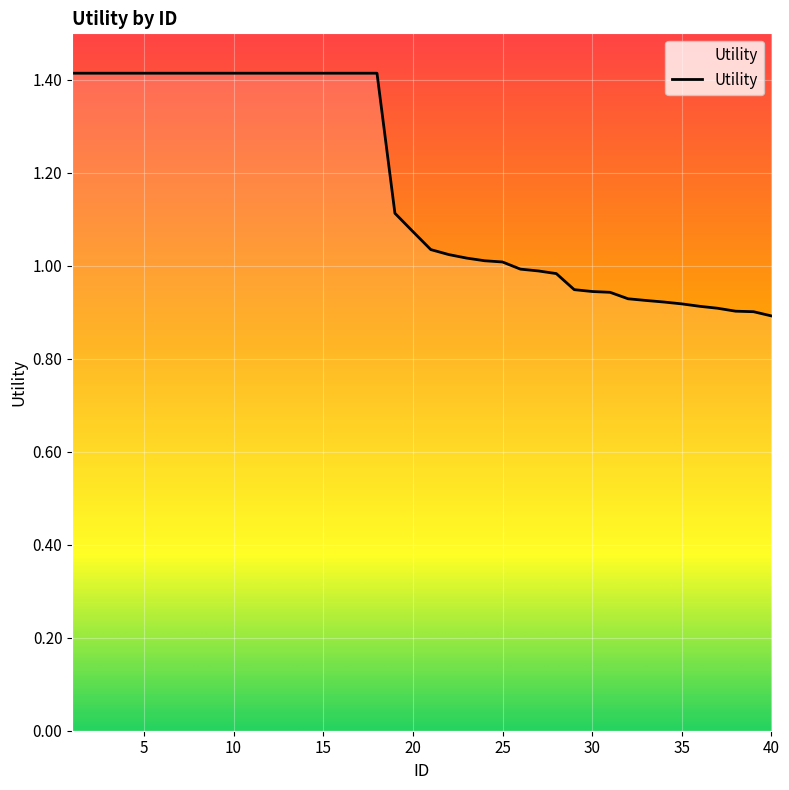

How many lines are shown in the chart?

1